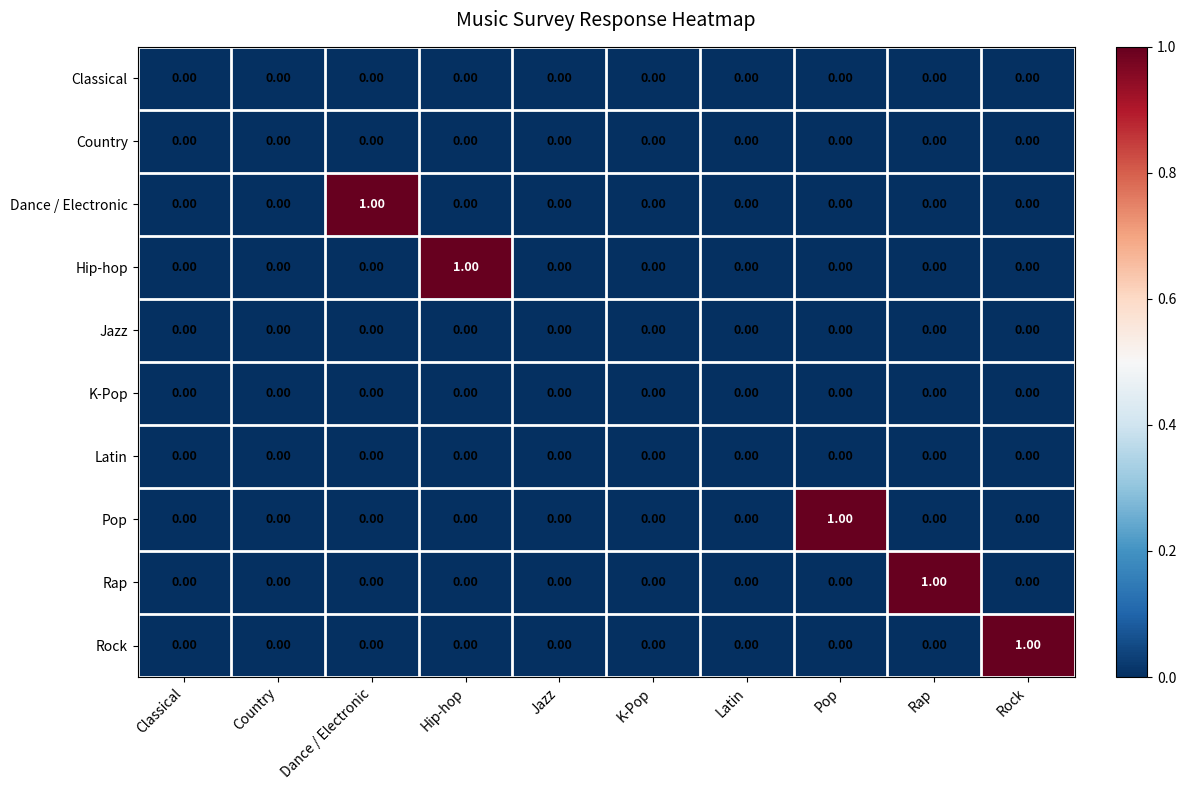

How many series are shown in this chart?

10